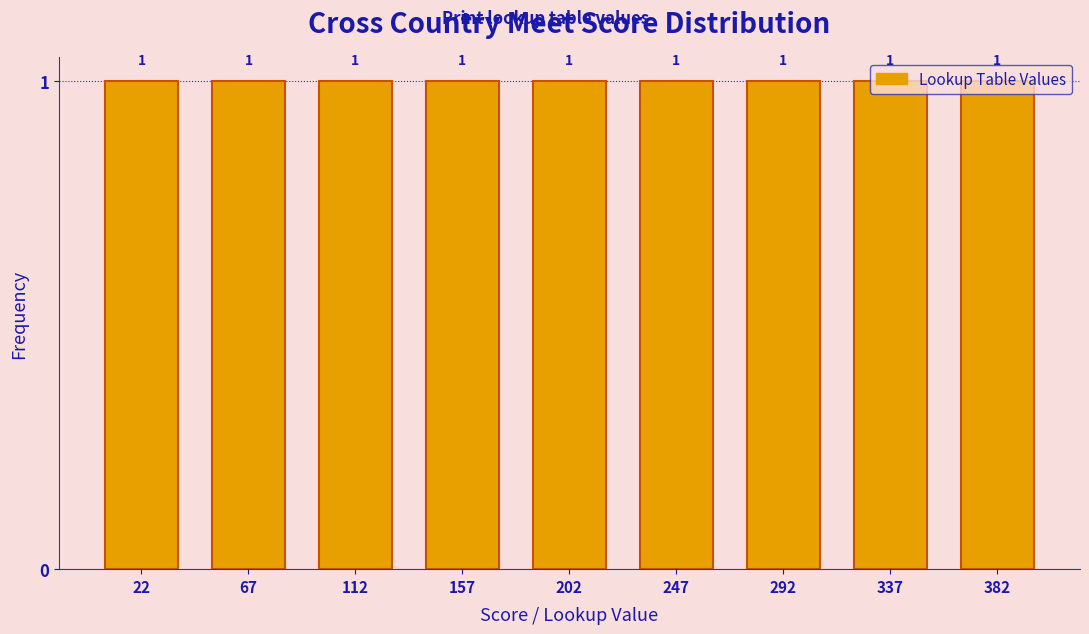

Reading left to right, transcribe this chart: for each bar, give the range it covers on the x-axis and its height.

0 to 45: 1
45 to 90: 1
90 to 135: 1
135 to 180: 1
180 to 225: 1
225 to 270: 1
270 to 315: 1
315 to 360: 1
360 to 405: 1